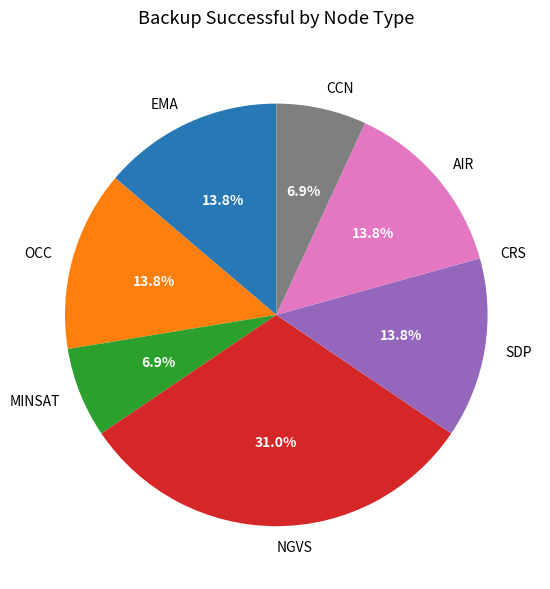

Between SDP and CCN, which is larger?

SDP